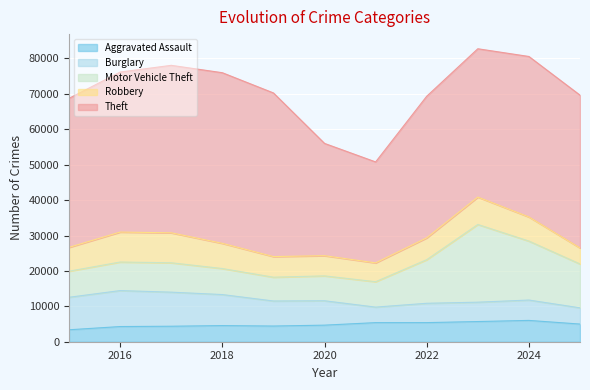

Reading left to right, extract all data points from this chart.

Aggravated Assault: 3372	4285	4375	4554	4429	4681	5391	5396	5698	6019	4987
Burglary: 9181	10159	9623	8767	7075	6888	4386	5459	5469	5750	4586
Motor Vehicle Theft: 7371	8065	8300	7354	6722	7031	7174	12317	21951	16663	12390
Robbery: 6728	8466	8467	7112	5825	5703	5320	6170	7737	6807	4520
Theft: 42095	45189	47303	48196	46218	31712	28512	39993	41894	45329	43160